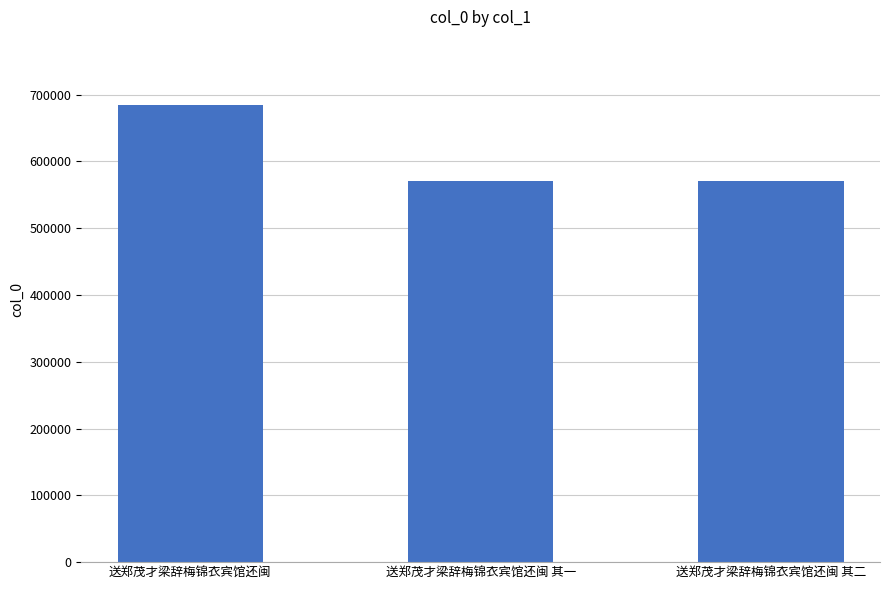

What is the label of the 2nd bar from the right?

送郑茂才梁辞梅锦衣宾馆还闽 其一